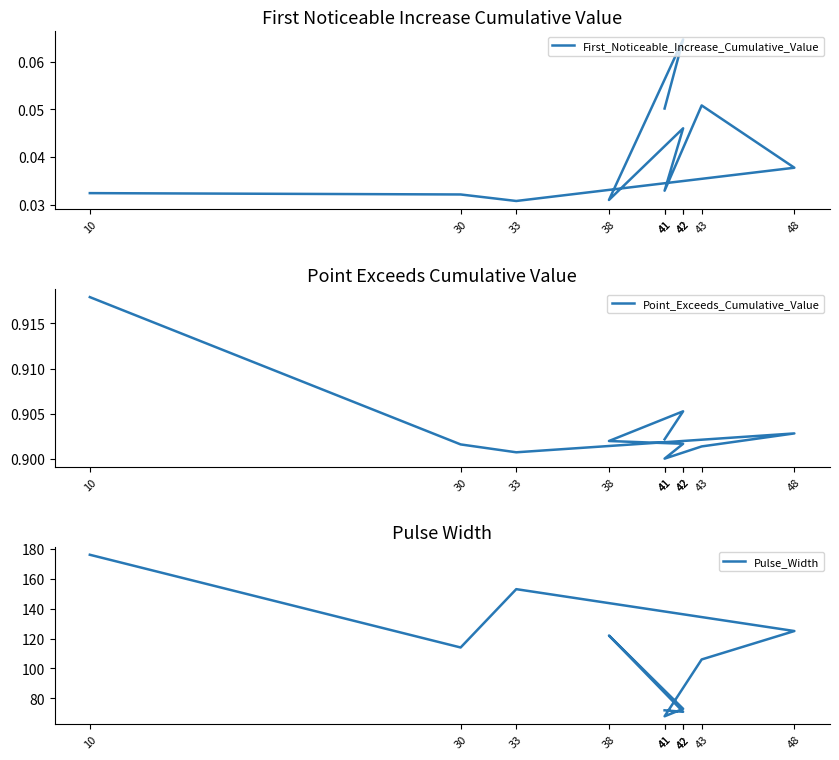

True or false: First_Noticeable_Increase_Cumulative_Value and Point_Exceeds_Cumulative_Value cross at least once.

False